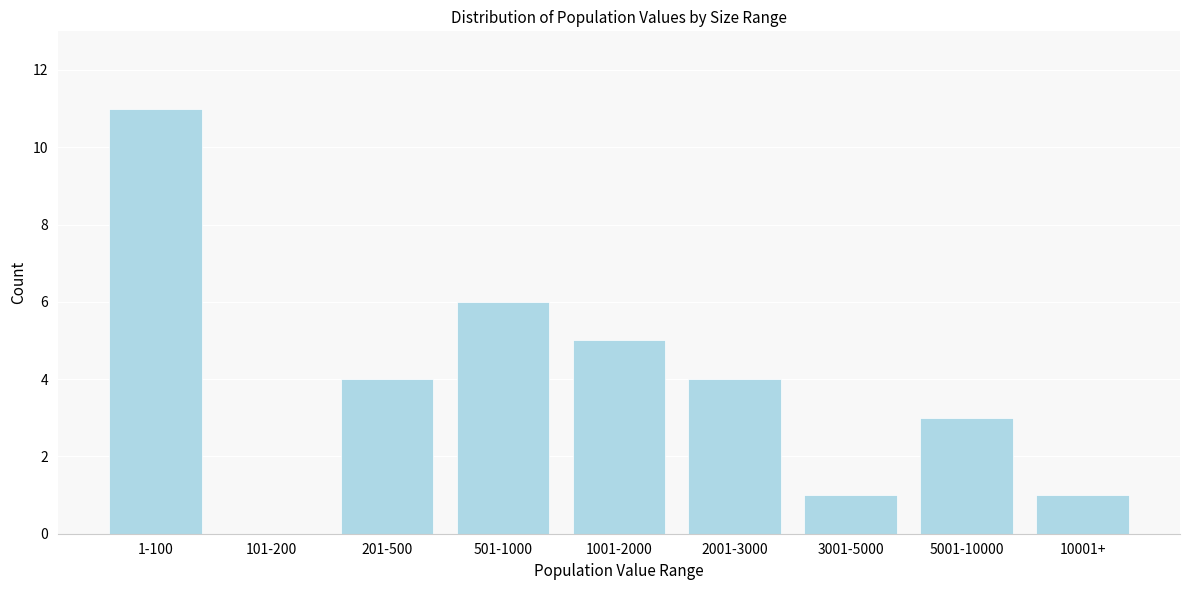

Reading left to right, extract all data points from this chart.

1-100=11	101-200=0	201-500=4	501-1000=6	1001-2000=5	2001-3000=4	3001-5000=1	5001-10000=3	10001+=1